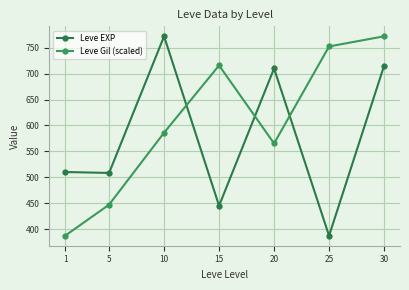

At which category is the sum across all series the highest?

30